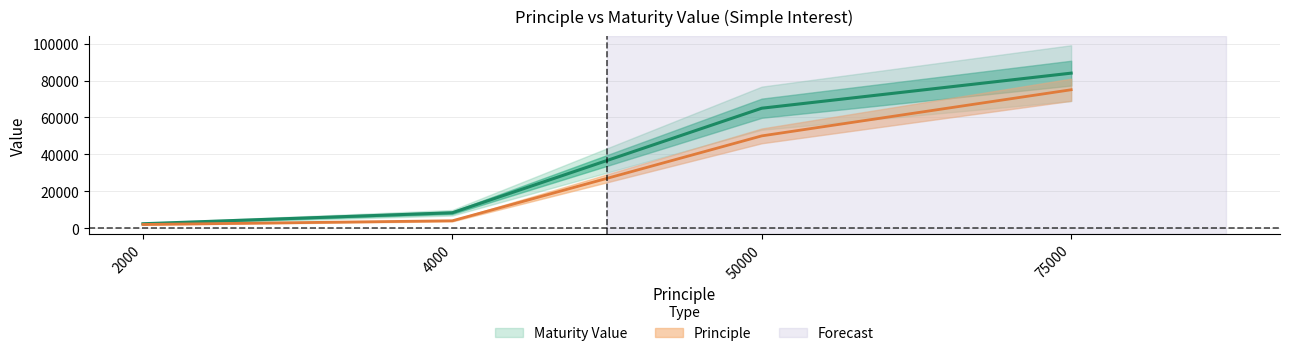

Is the value of Principle at 75000 greater than the value of Maturity Value at 75000?

No